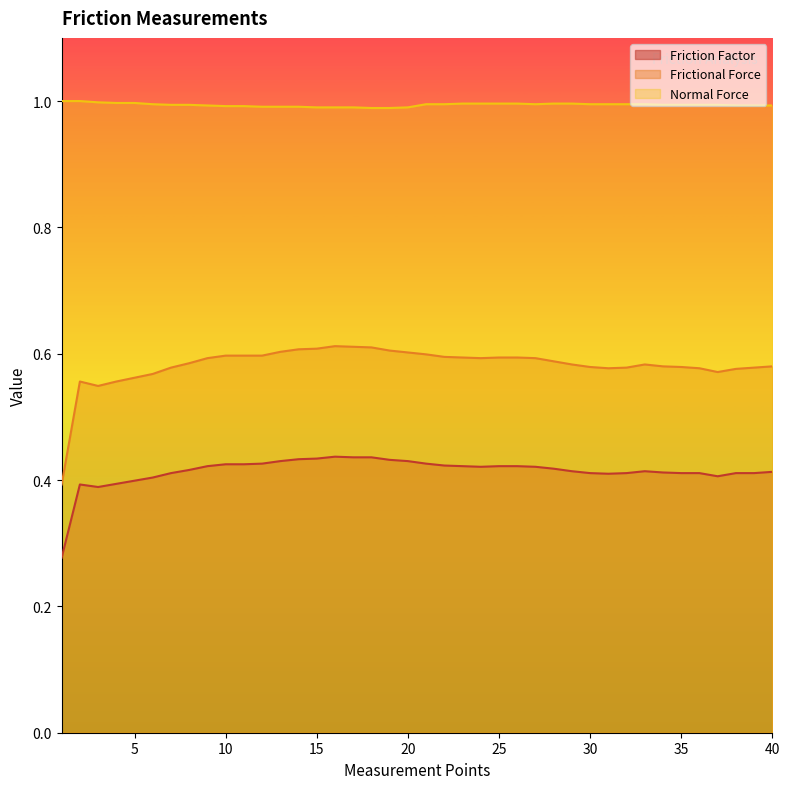

In Normal Force, how many points are lower than both neighbors (excluding endpoints)?

1